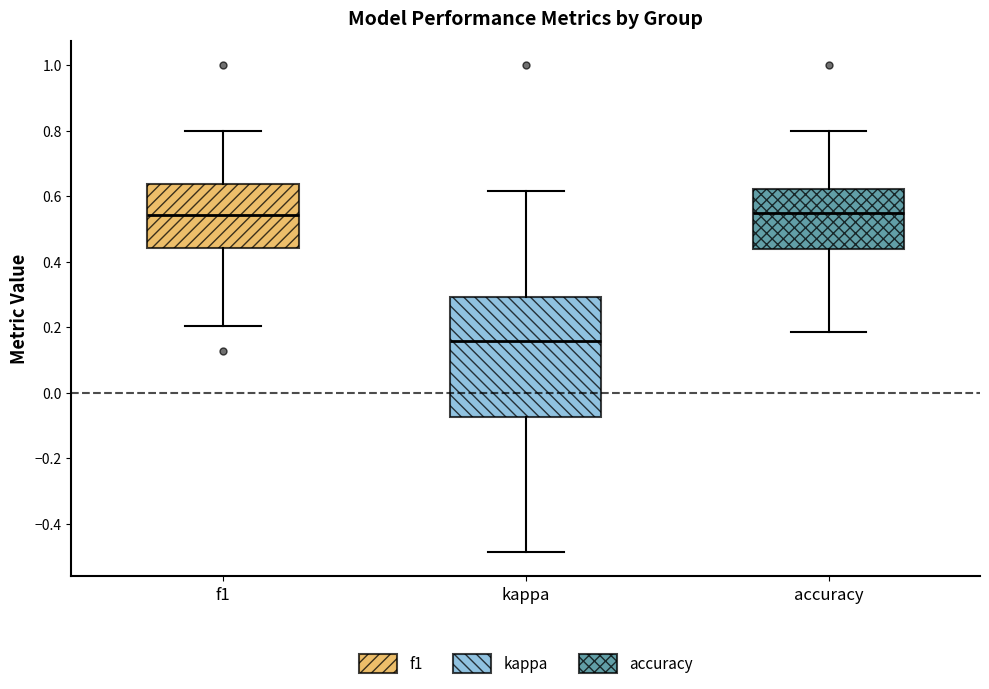

Reading left to right, transcribe this box plot: for each box, give where its median line is, the range the box spans, and where its two whiskers end, as read against the y-axis. The values are not printed on the chart, so give them approximately, as read against the axis.

f1: median 0.54, box 0.44 to 0.64, whiskers 0.20 to 0.80
kappa: median 0.16, box -0.08 to 0.30, whiskers -0.48 to 0.62
accuracy: median 0.54, box 0.44 to 0.62, whiskers 0.18 to 0.80